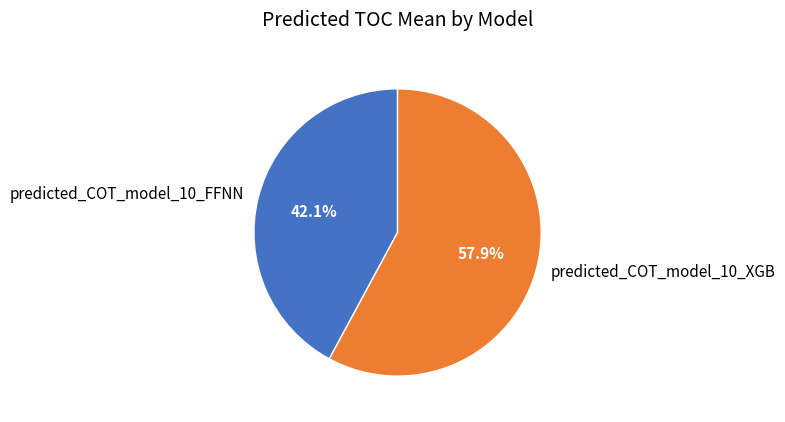

To the nearest percent, what portion does predicted_COT_model_10_XGB represent?

58%